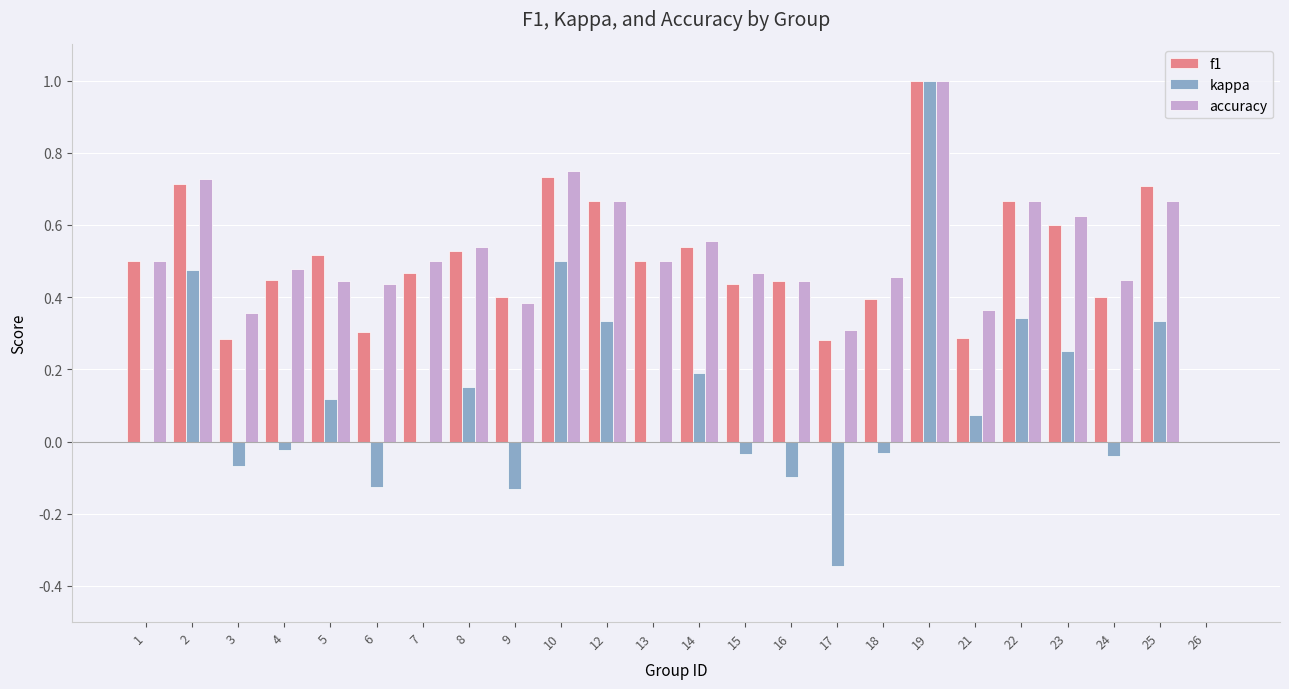

Which category has the highest value in the kappa series?

19